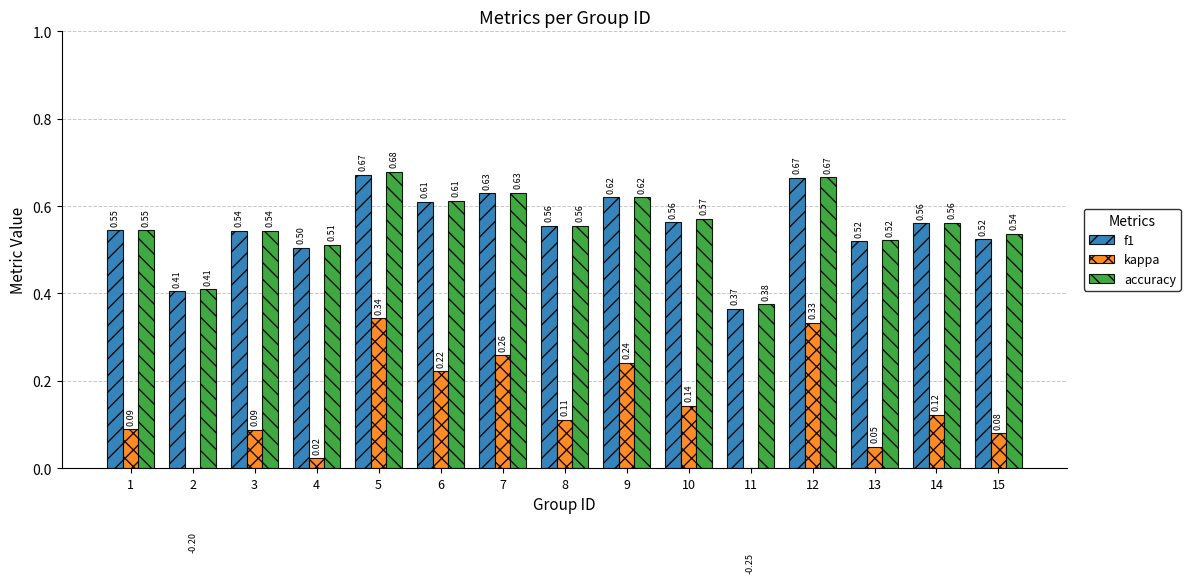

Reading left to right, what are all the values shown in this chart?

f1: 0.5	0.4	0.5	0.5	0.7	0.6	0.6	0.6	0.6	0.6	0.4	0.7	0.5	0.6	0.5
kappa: 0.1	-0.2	0.1	0.0	0.3	0.2	0.3	0.1	0.2	0.1	-0.2	0.3	0.0	0.1	0.1
accuracy: 0.5	0.4	0.5	0.5	0.7	0.6	0.6	0.6	0.6	0.6	0.4	0.7	0.5	0.6	0.5